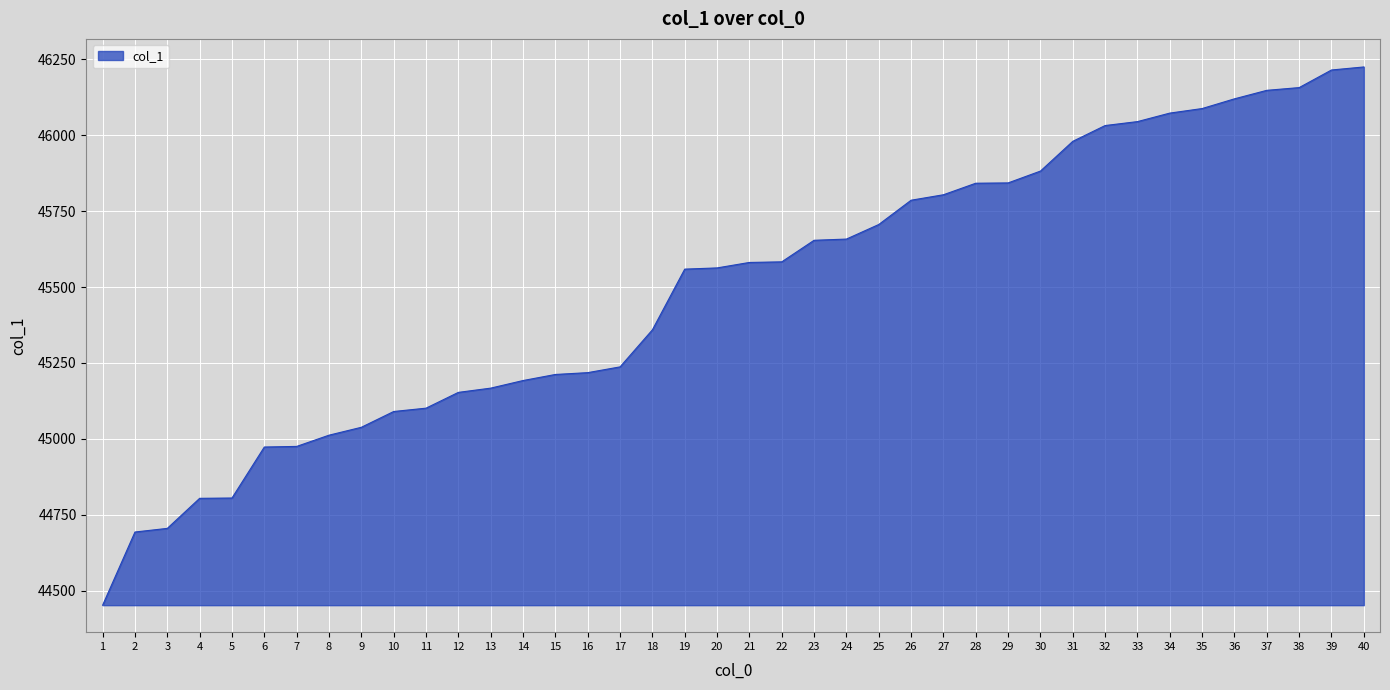

What is the difference between the values at 30 and 39?

333